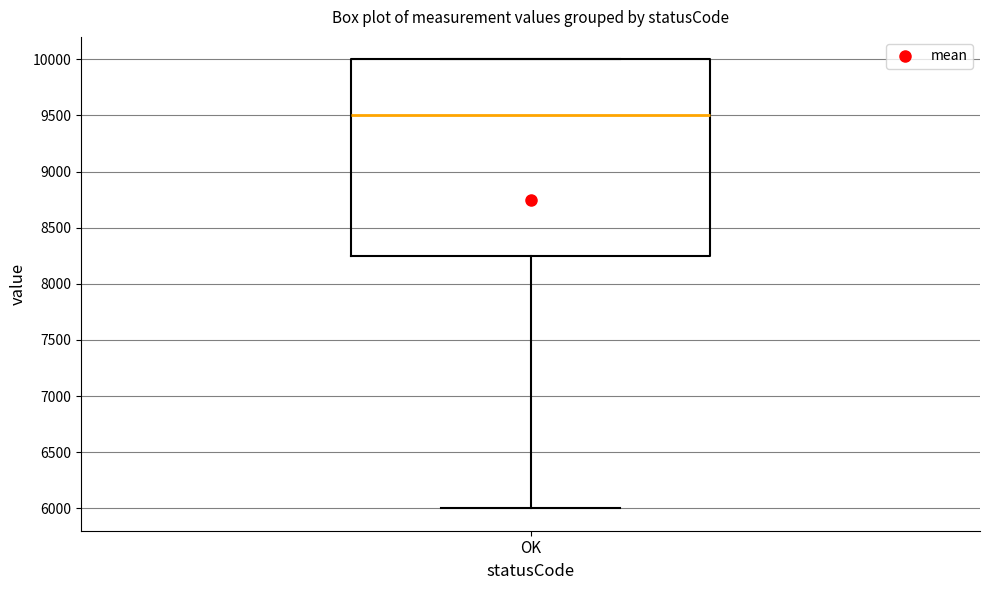

Read this box plot against the y-axis: the position of the median line, the range covered by the box, and the ends of both whiskers. The values are not printed on the chart, so give them approximately, as read against the axis.

median 9500, box 8250 to 10000, whiskers 6000 to 10000